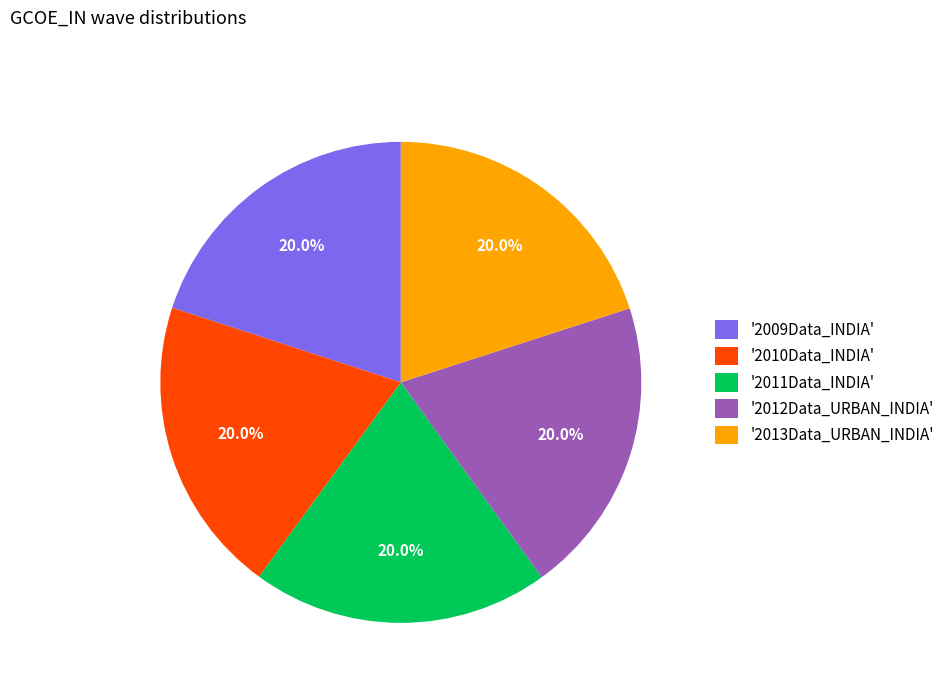

What is the ratio of the value at '2012Data_URBAN_INDIA' to the value at '2010Data_INDIA'?

1.0